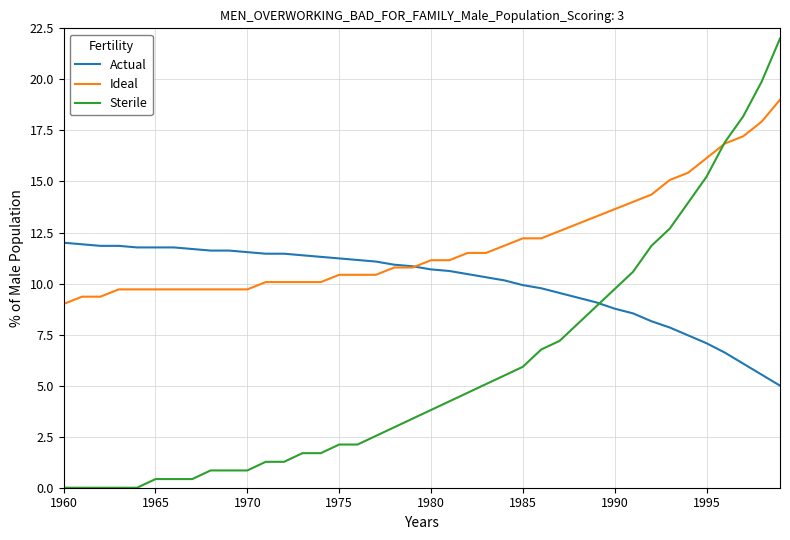

Is this an area chart (filled region under the line)?

No